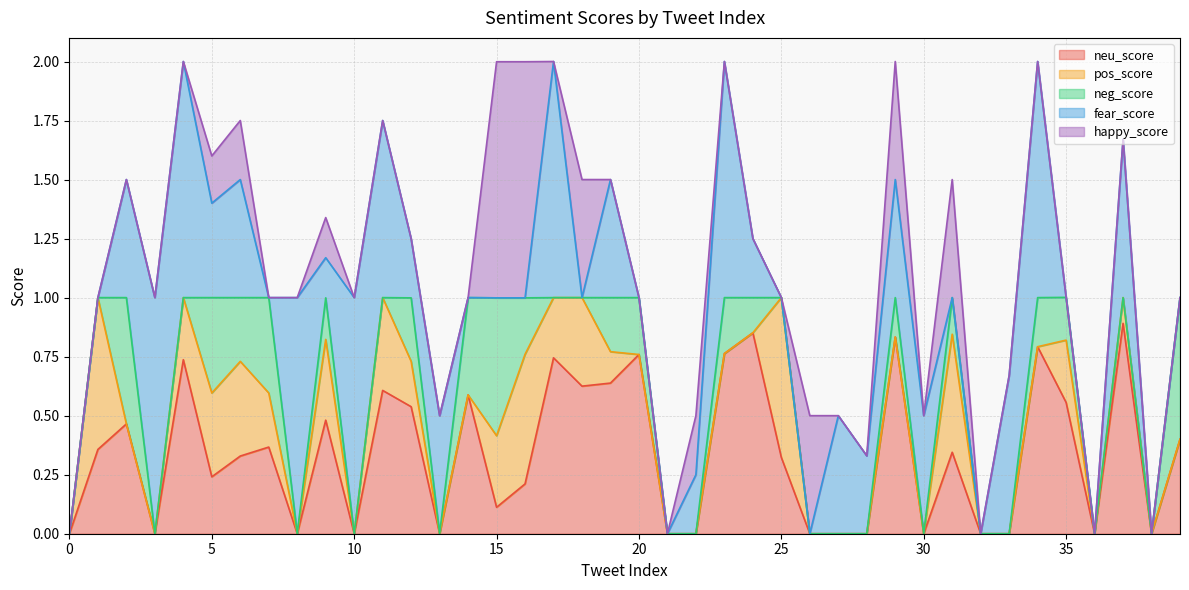

What is the maximum value for neu_score?

0.9